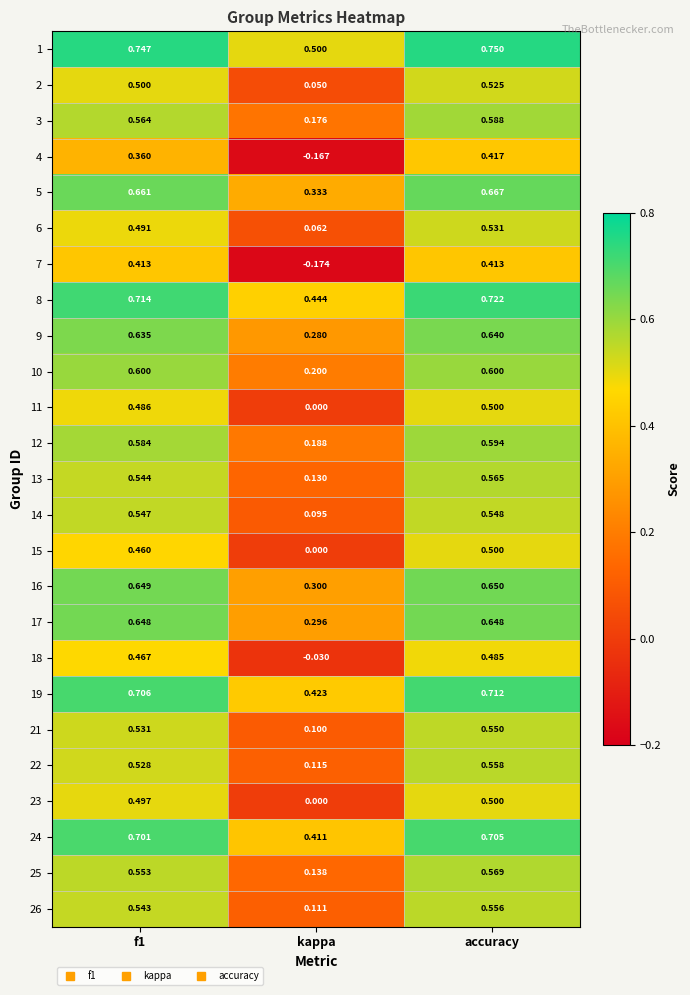

At which label does 16 reach its minimum?

kappa